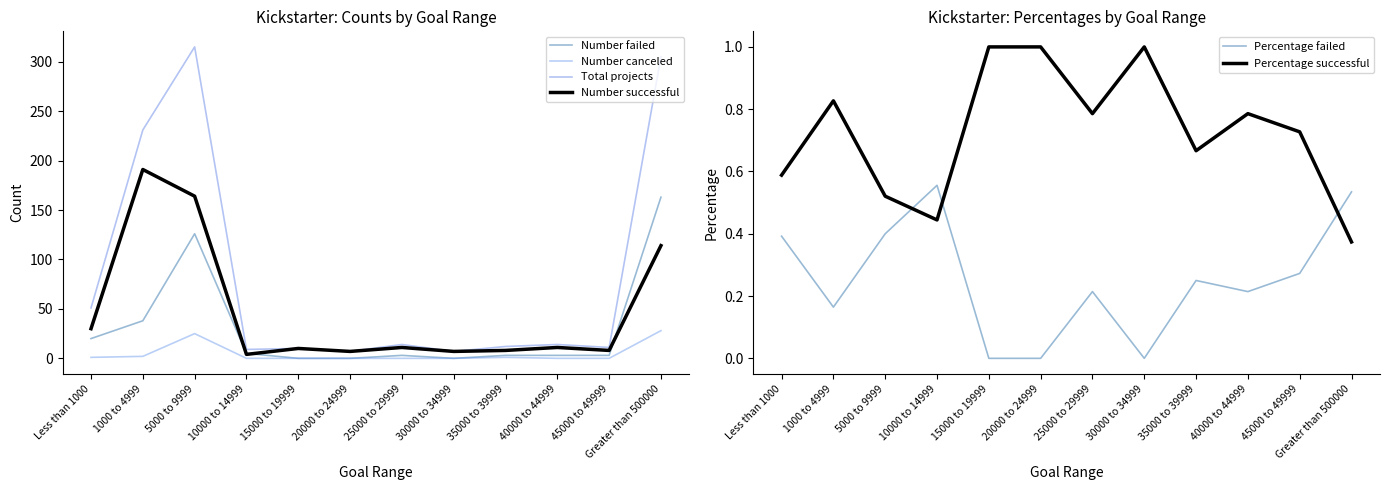

At which category is the sum across all series the highest?

5000 to 9999